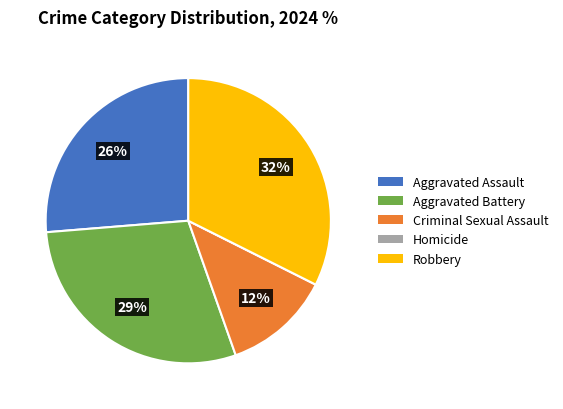

The Criminal Sexual Assault slice represents 26% of the pie. True or false?

False